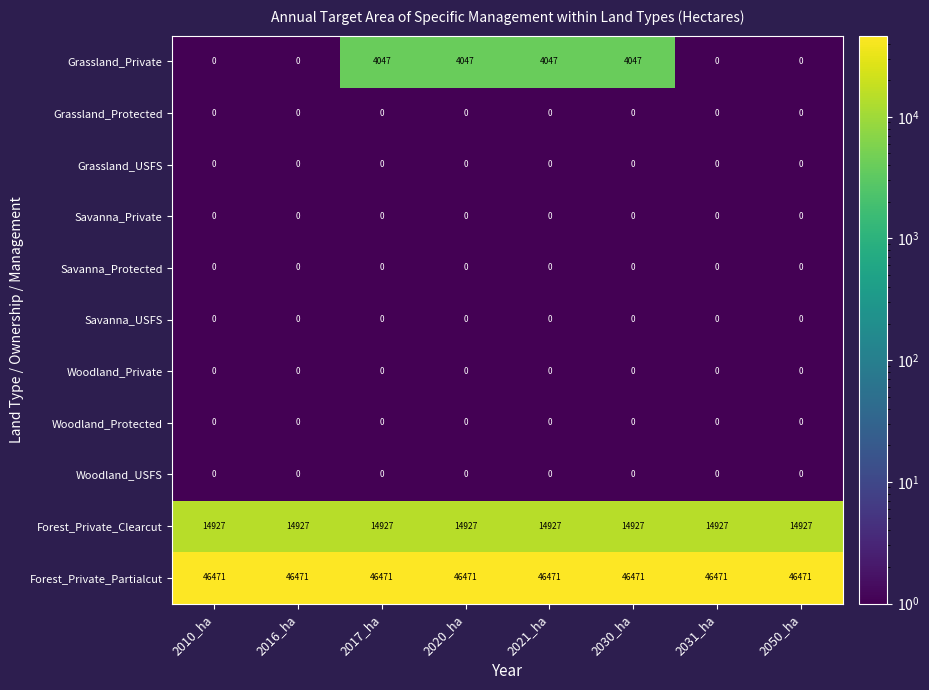

Is the value of Grassland_Private at 2017_ha greater than the value of Grassland_USFS at 2030_ha?

Yes